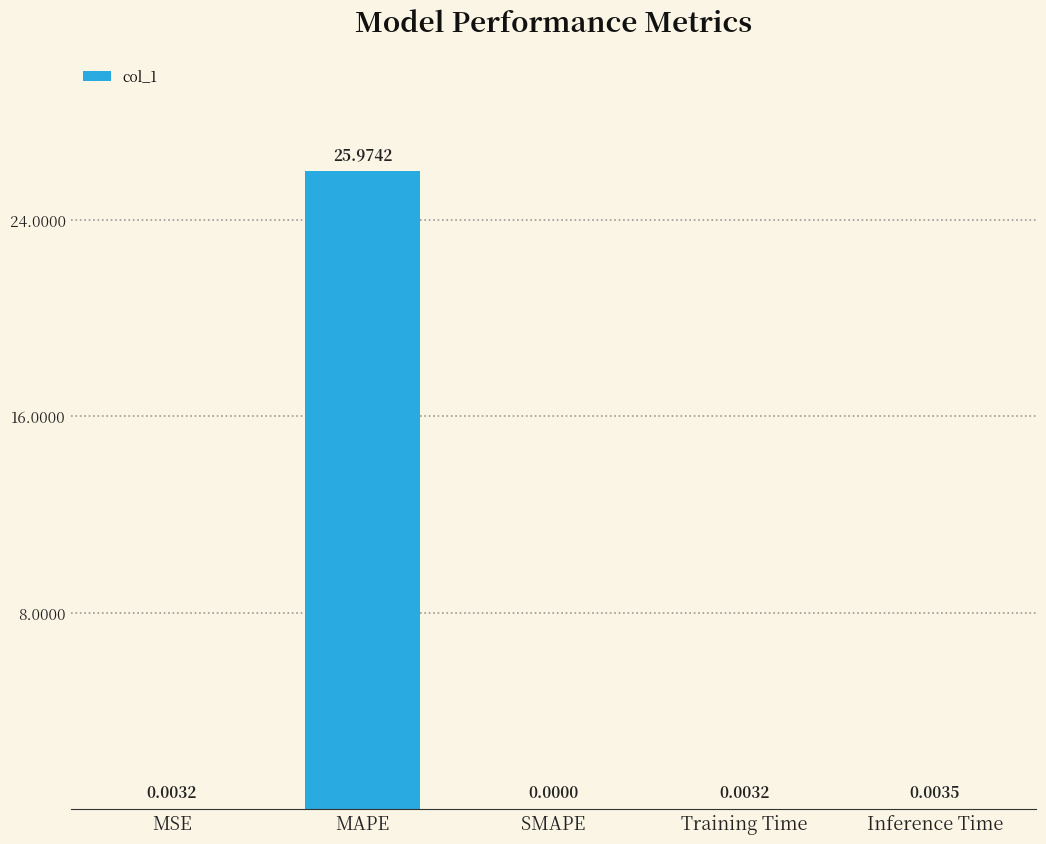

Which category has the highest value across all series?

MAPE